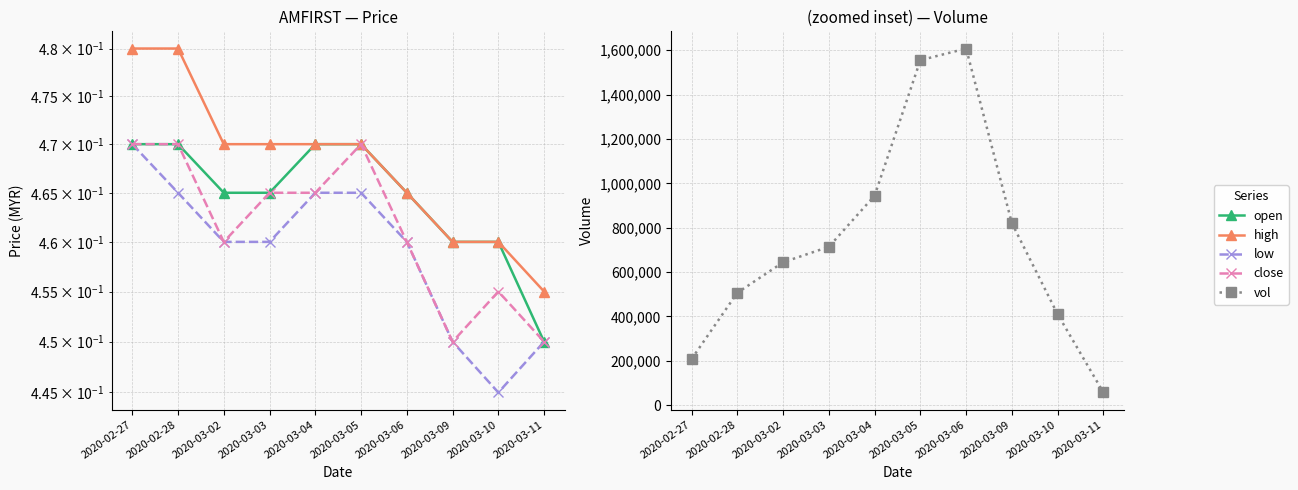

Reading left to right, transcribe all the data shown in this chart.

open: 0.5	0.5	0.5	0.5	0.5	0.5	0.5	0.5	0.5	0.5
high: 0.5	0.5	0.5	0.5	0.5	0.5	0.5	0.5	0.5	0.5
low: 0.5	0.5	0.5	0.5	0.5	0.5	0.5	0.5	0.4	0.5
close: 0.5	0.5	0.5	0.5	0.5	0.5	0.5	0.5	0.5	0.5
vol: 208100.0	506800.0	644100.0	713900.0	944500.0	1555100.0	1607700.0	820300.0	409700.0	57200.0